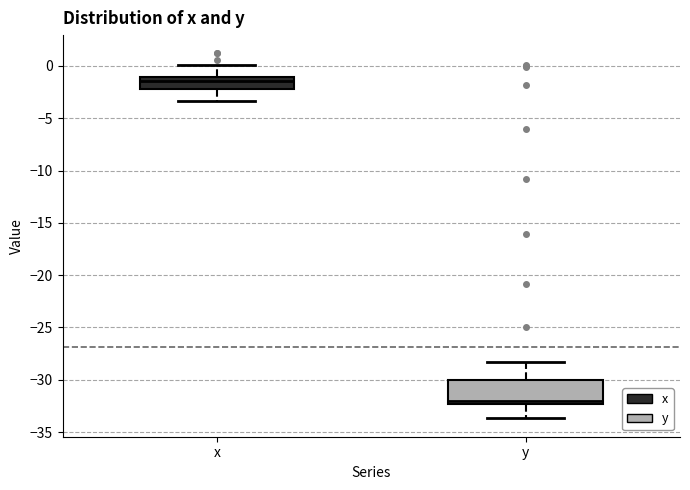

Reading left to right, transcribe this box plot: for each box, give where its median line is, the range the box spans, and where its two whiskers end, as read against the y-axis. The values are not printed on the chart, so give them approximately, as read against the axis.

x: median -1.5, box -2.0 to -1.0, whiskers -3.5 to 0.0
y: median -32.0, box -32.5 to -30.0, whiskers -33.5 to -28.5